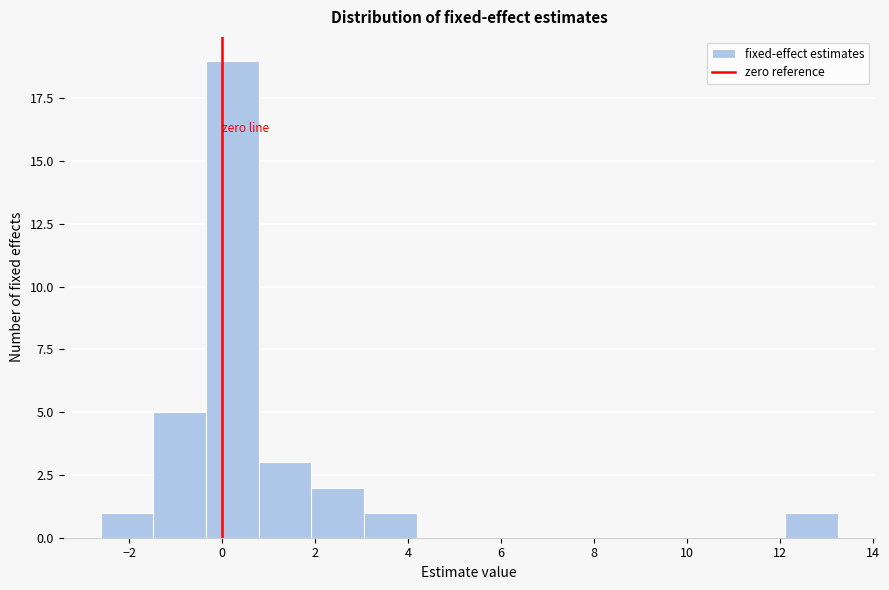

How tall is the bar that spans 12.2 to 13.2 on the x-axis? Neither the bar edges nor the heights are printed on the chart, so give them approximately, as read against the axes.

1